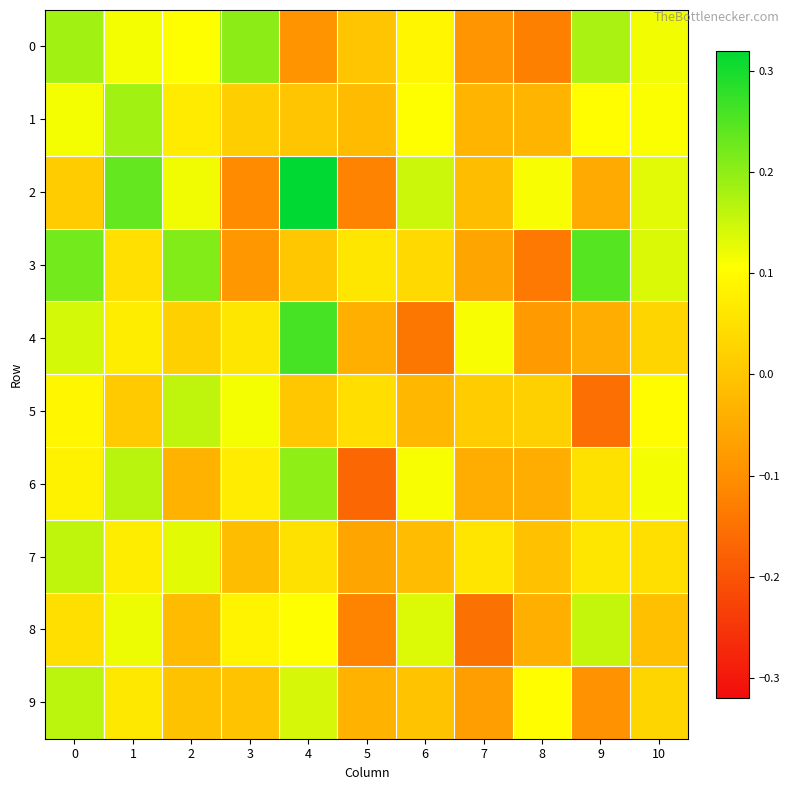

Reading left to right, extract all data points from this chart.

0: 0=0.2	1=0.1	2=0.1	3=0.2	4=-0.1	5=-0.0	6=0.1	7=-0.1	8=-0.1	9=0.2	10=0.1
1: 0=0.1	1=0.2	2=0.1	3=0.0	4=0.0	5=-0.0	6=0.1	7=-0.0	8=-0.0	9=0.1	10=0.1
2: 0=0.0	1=0.2	2=0.1	3=-0.1	4=0.3	5=-0.1	6=0.1	7=-0.0	8=0.1	9=-0.1	10=0.1
3: 0=0.2	1=0.0	2=0.2	3=-0.1	4=0.0	5=0.1	6=0.0	7=-0.1	8=-0.1	9=0.2	10=0.1
4: 0=0.1	1=0.1	2=0.0	3=0.1	4=0.3	5=-0.0	6=-0.1	7=0.1	8=-0.1	9=-0.0	10=0.0
5: 0=0.1	1=0.0	2=0.2	3=0.1	4=0.0	5=0.0	6=-0.0	7=0.0	8=0.0	9=-0.2	10=0.1
6: 0=0.1	1=0.2	2=-0.0	3=0.1	4=0.2	5=-0.2	6=0.1	7=-0.0	8=-0.0	9=0.1	10=0.1
7: 0=0.2	1=0.1	2=0.1	3=-0.0	4=0.1	5=-0.1	6=-0.0	7=0.1	8=-0.0	9=0.1	10=0.0
8: 0=0.0	1=0.1	2=-0.0	3=0.1	4=0.1	5=-0.1	6=0.1	7=-0.1	8=-0.0	9=0.2	10=-0.0
9: 0=0.2	1=0.1	2=-0.0	3=-0.0	4=0.1	5=-0.0	6=-0.0	7=-0.1	8=0.1	9=-0.1	10=0.0